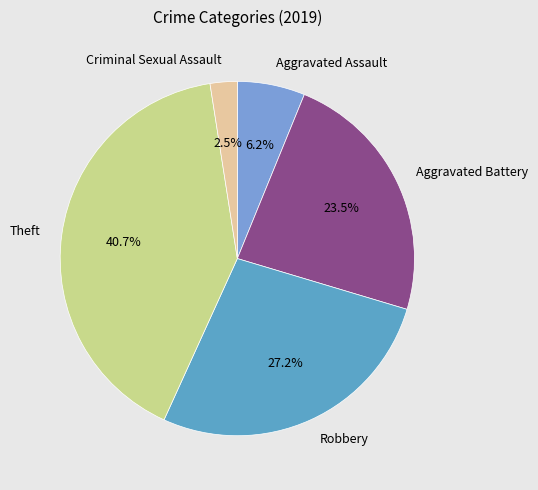

How many segments does this pie chart have?

5